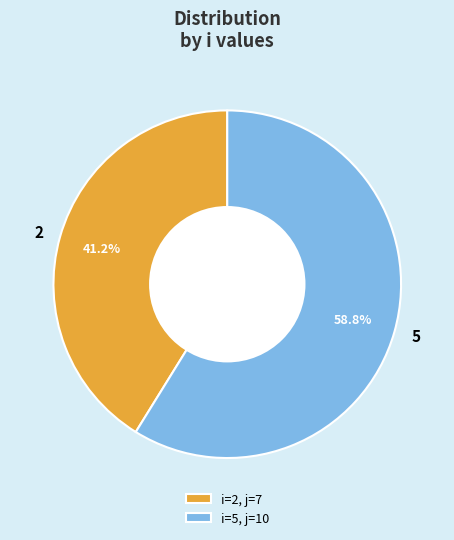

To the nearest percent, what portion does 5 represent?

59%